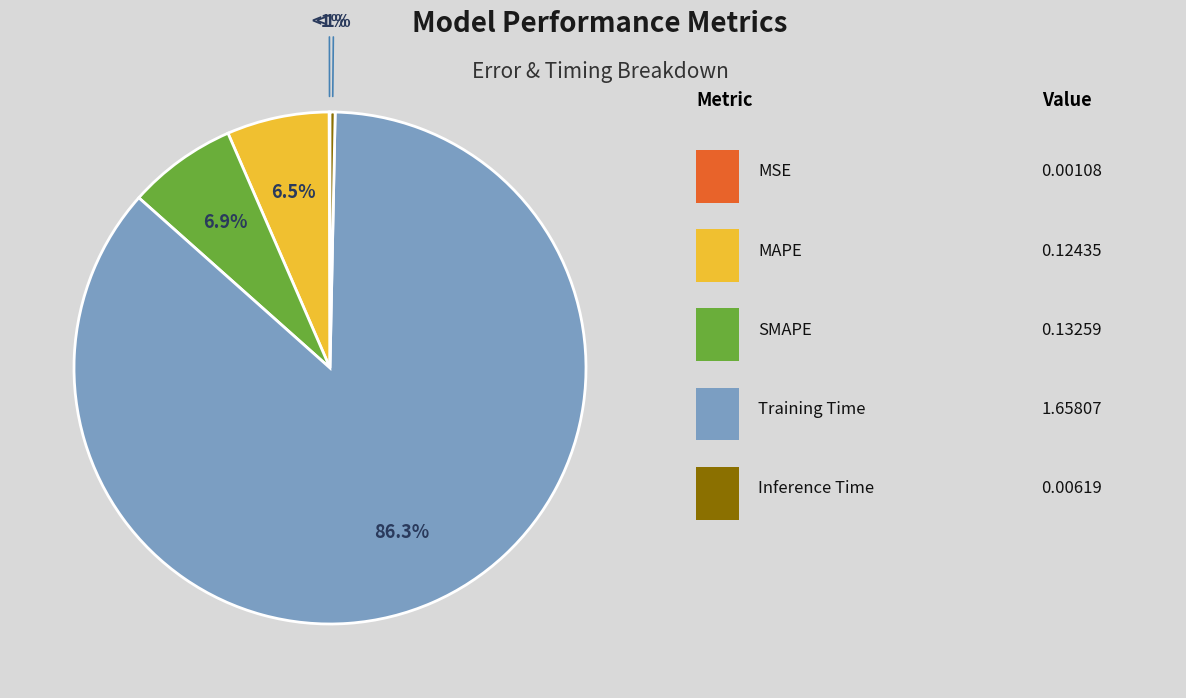

Which slice represents more than half of the pie?

Training Time